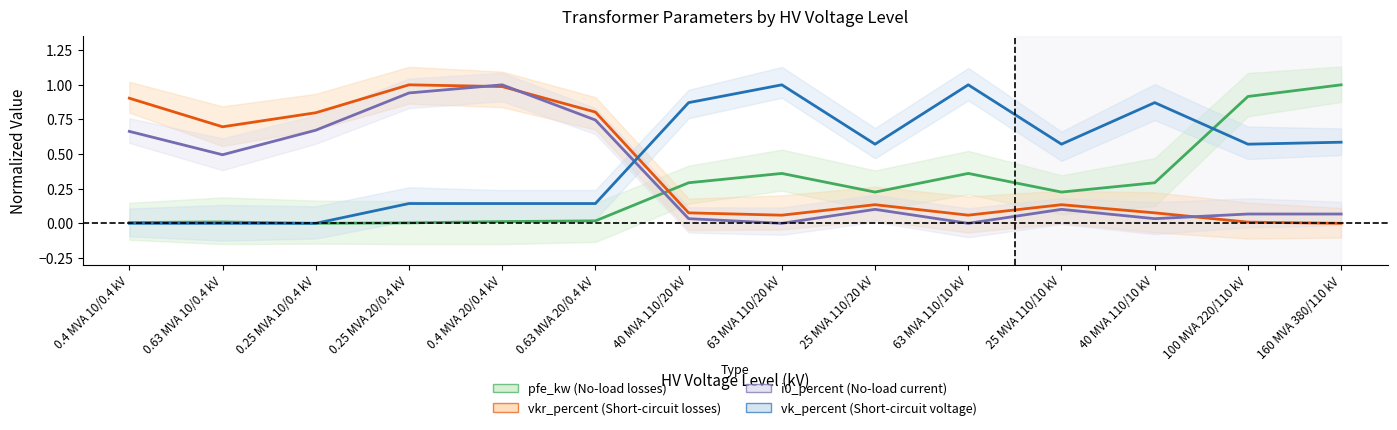

What is the total value across all series at 0.63 MVA 20/0.4 kV?

1.7